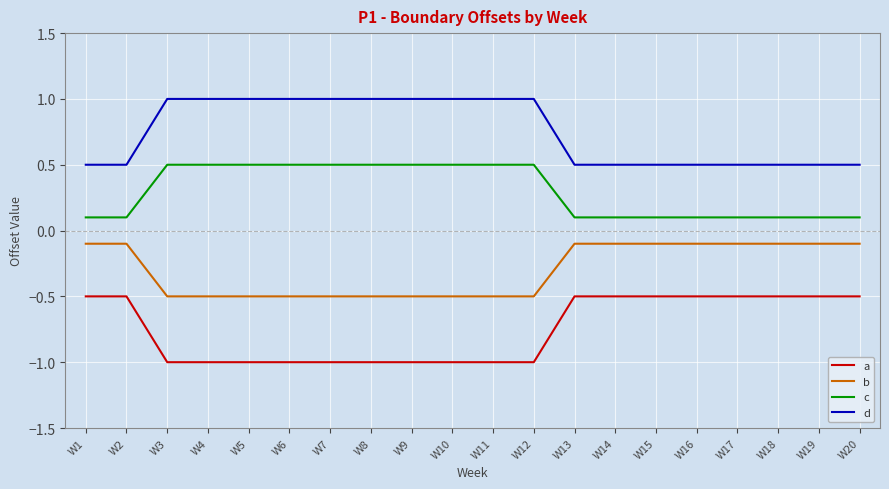

What is the minimum value shown in the chart?

-1.0